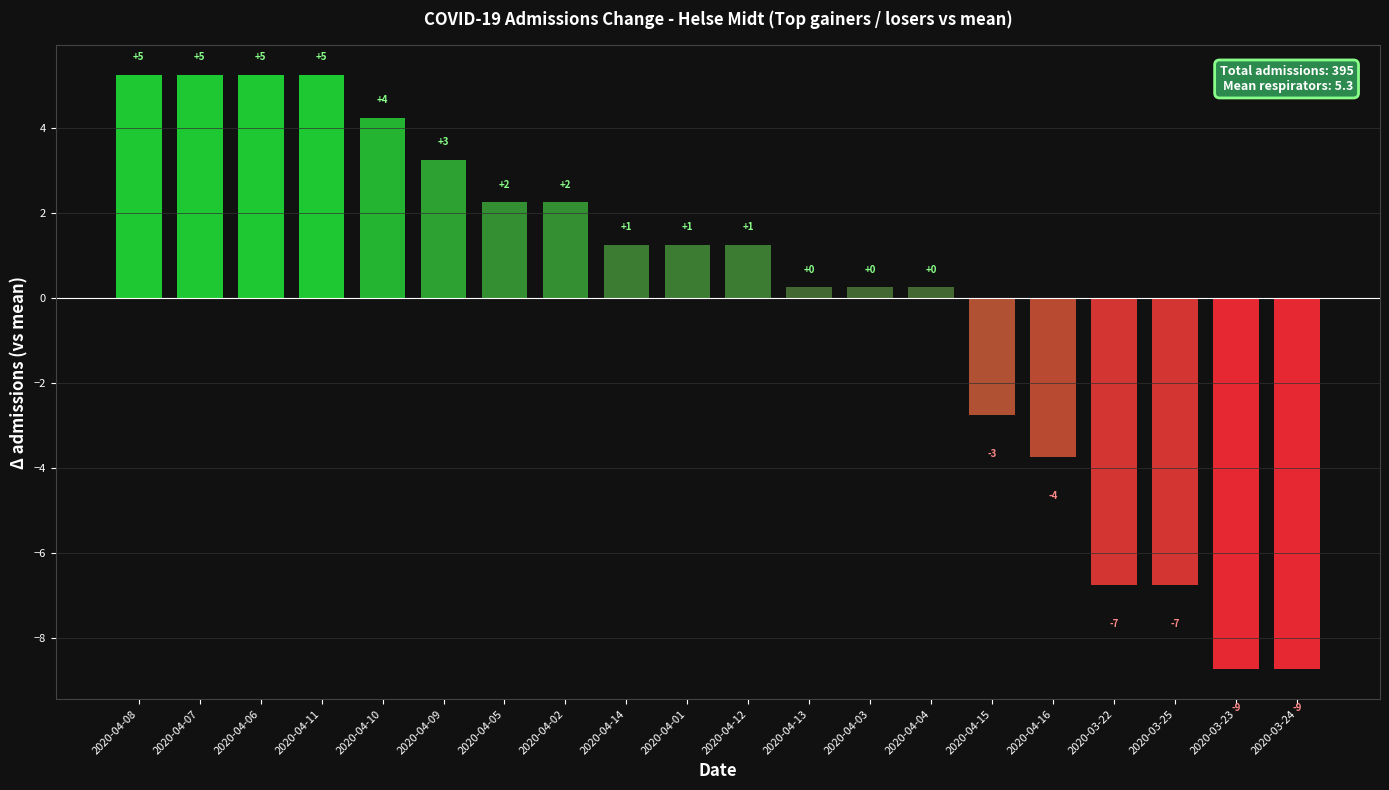

Rank the categories by value from lowest to highest.

2020-03-23, 2020-03-24, 2020-03-22, 2020-03-25, 2020-04-16, 2020-04-15, 2020-04-13, 2020-04-03, 2020-04-04, 2020-04-14, 2020-04-01, 2020-04-12, 2020-04-05, 2020-04-02, 2020-04-09, 2020-04-10, 2020-04-08, 2020-04-07, 2020-04-06, 2020-04-11